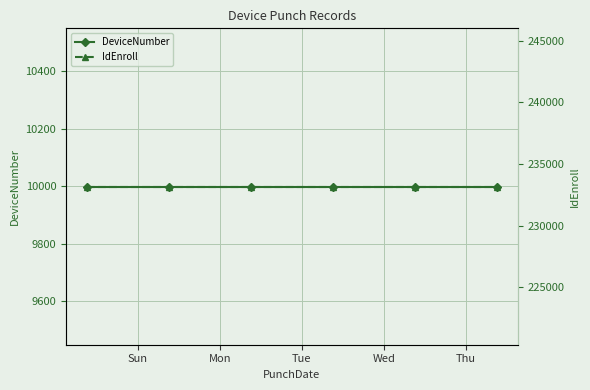

The IdEnroll series shows 350747 at Thu. True or false?

False